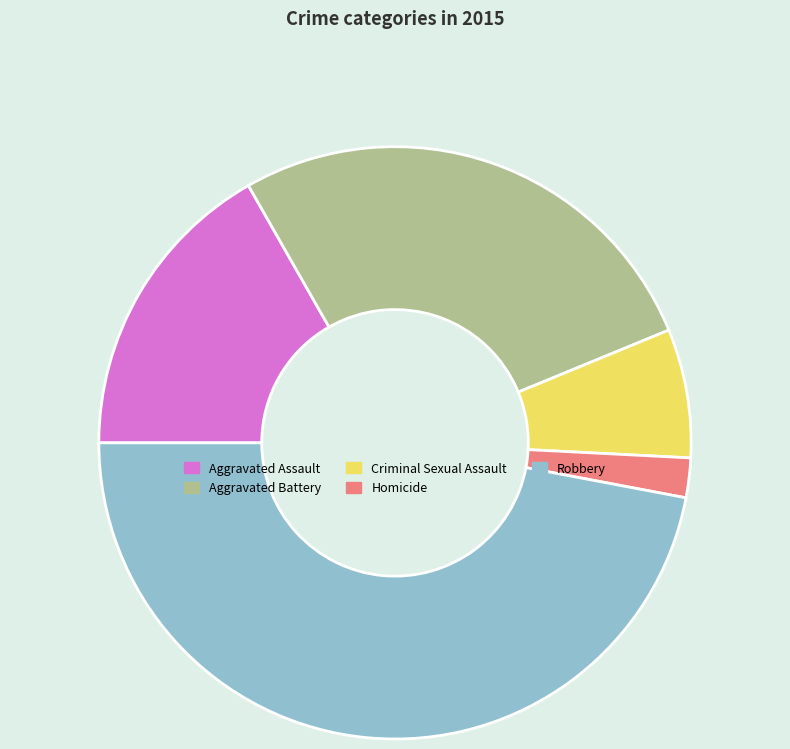

The Aggravated Assault slice represents 17% of the pie. True or false?

True